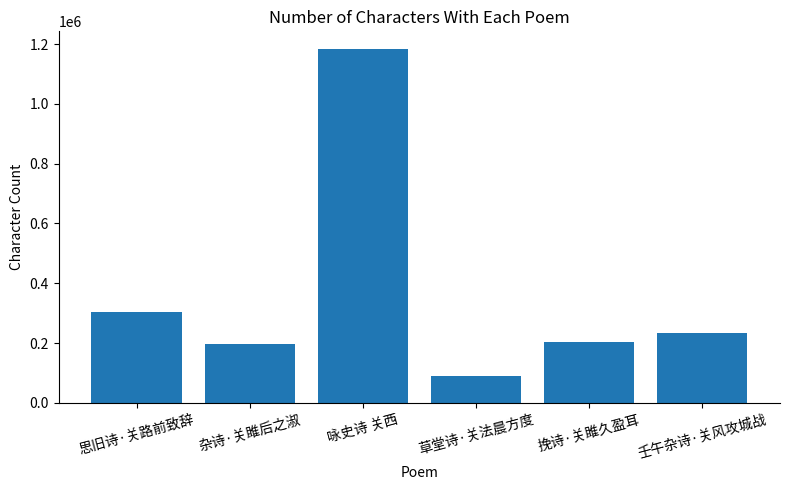

What is the sum of the values at 草堂诗·关法晨方度 and 杂诗·关雎后之淑?

287181